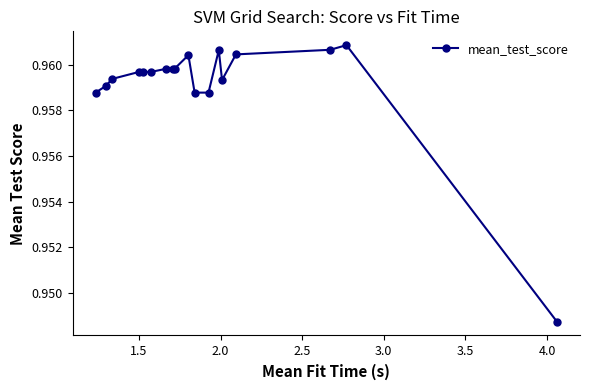

How many categories are shown in the chart?

18